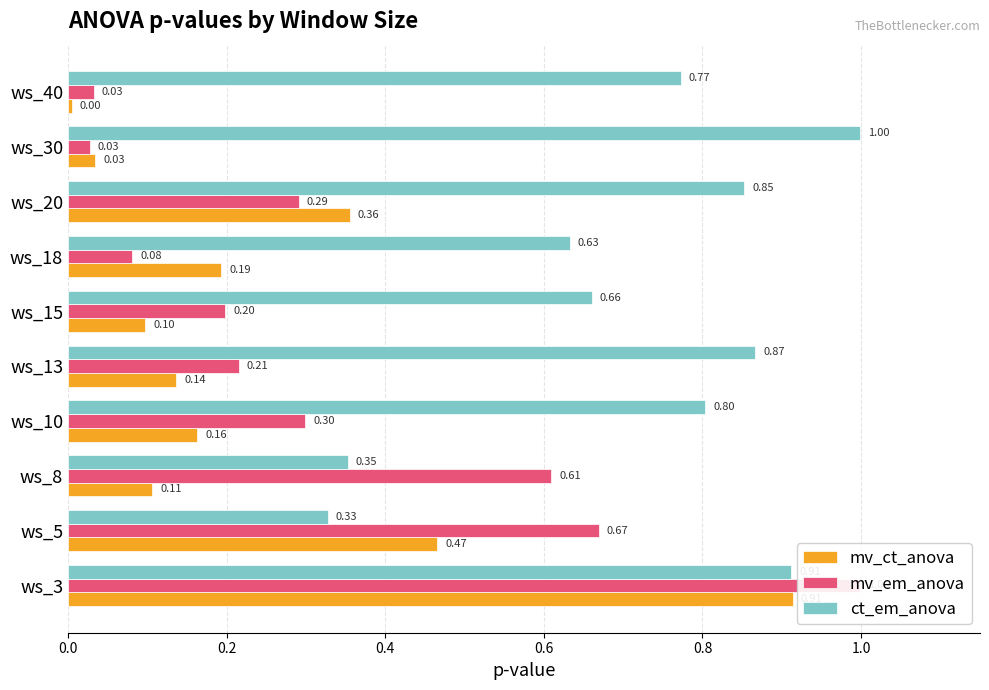

Reading right to left, transcribe all the data shown in this chart.

mv_ct_anova: 0.0	0.0	0.4	0.2	0.1	0.1	0.2	0.1	0.5	0.9
mv_em_anova: 0.0	0.0	0.3	0.1	0.2	0.2	0.3	0.6	0.7	1.0
ct_em_anova: 0.8	1.0	0.9	0.6	0.7	0.9	0.8	0.4	0.3	0.9